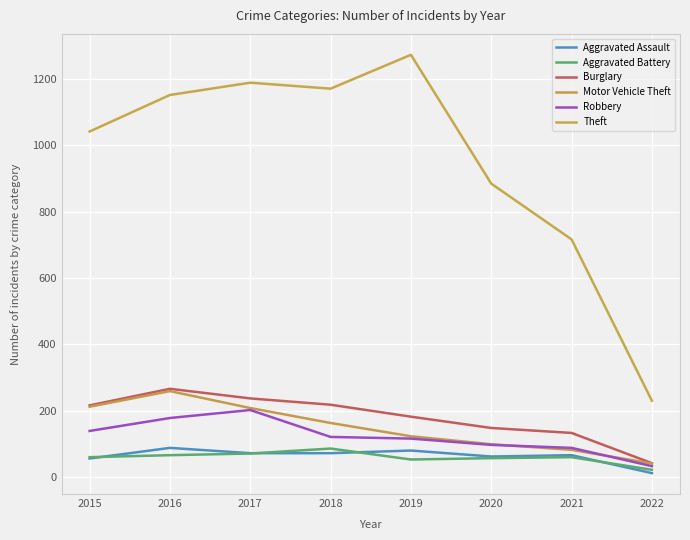

What is the sum of the Theft values at 2019 and 2022?

1502